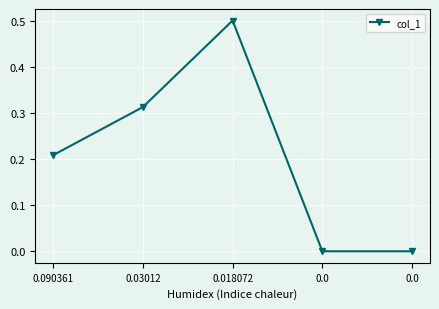

How many categories are shown in the chart?

5